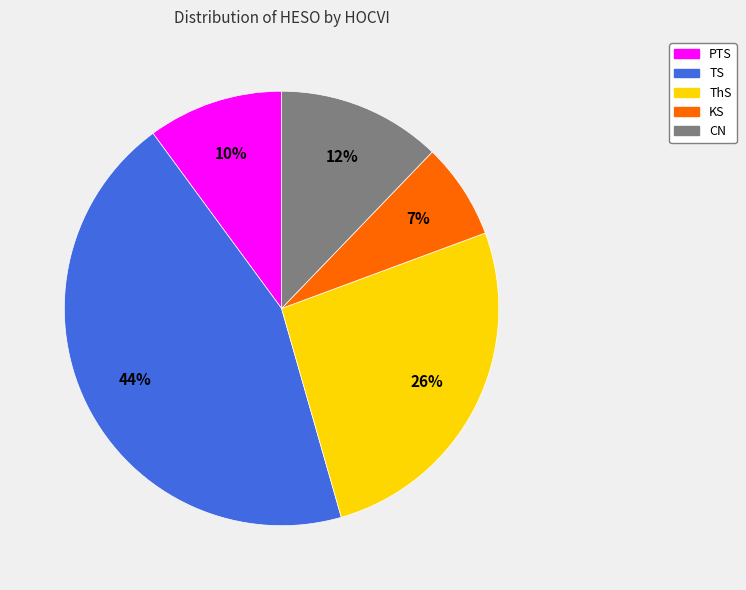

What percentage is the KS slice, to the nearest percent?

7%